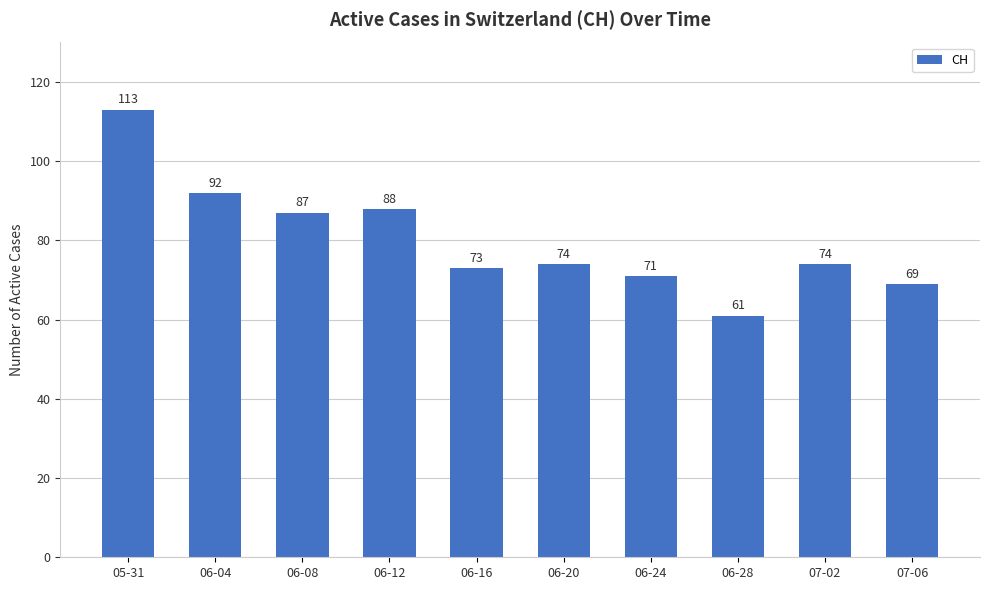

Which label corresponds to the smallest value in the chart?

06-28